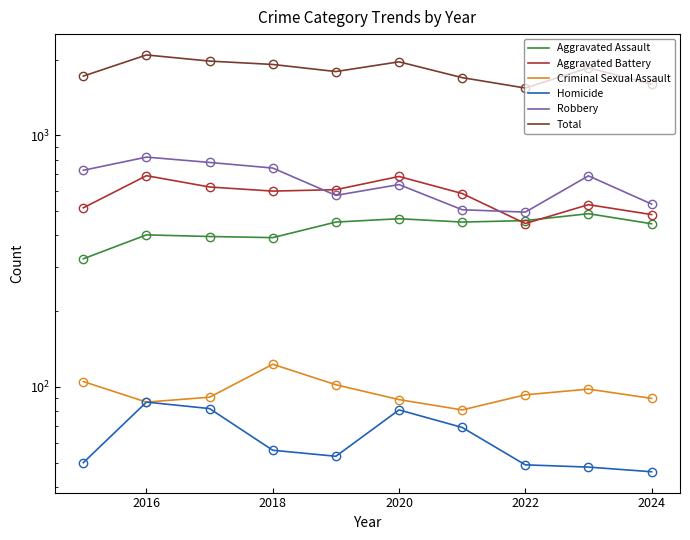

What is the total value across all series at 2018?

3824